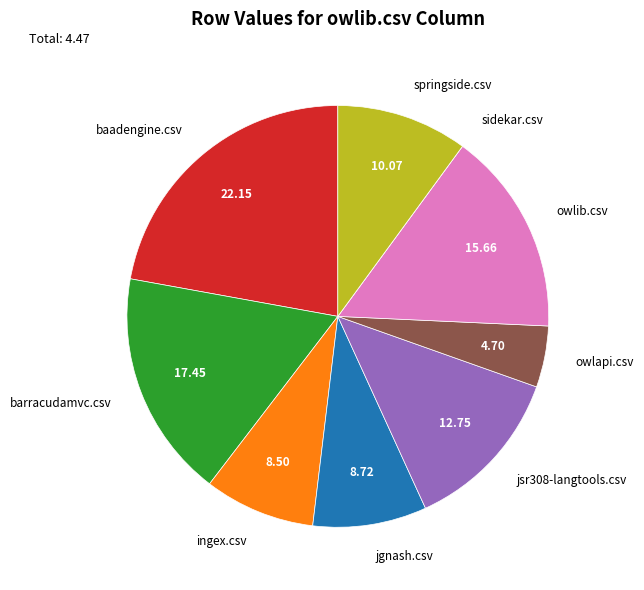

Which has a higher value, jgnash.csv or barracudamvc.csv?

barracudamvc.csv